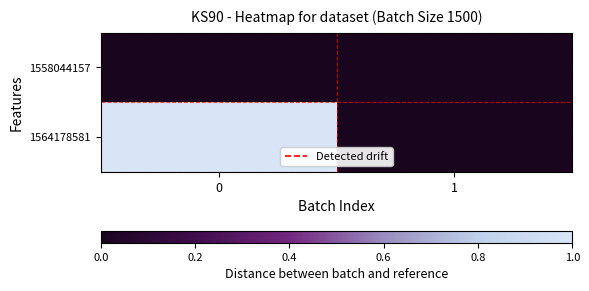

Reading right to left, extract all data points from this chart.

1558044157: 1=0	0=0
1564178581: 1=0	0=1